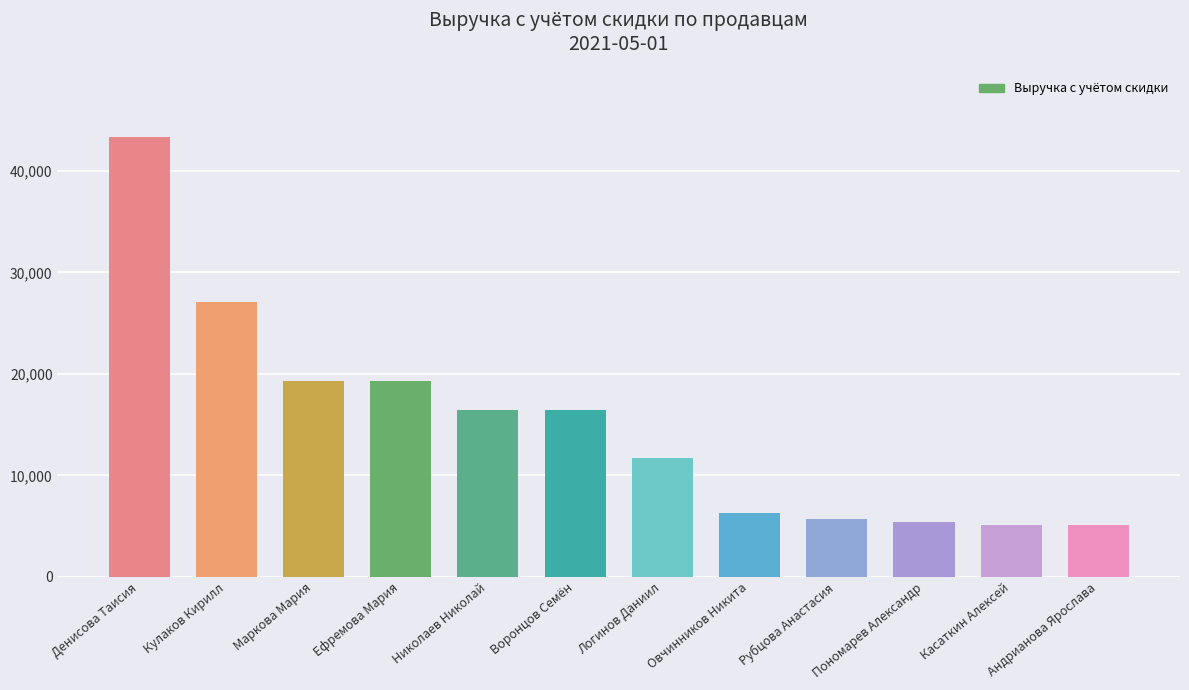

What is the label of the 8th bar from the right?

Николаев Николай